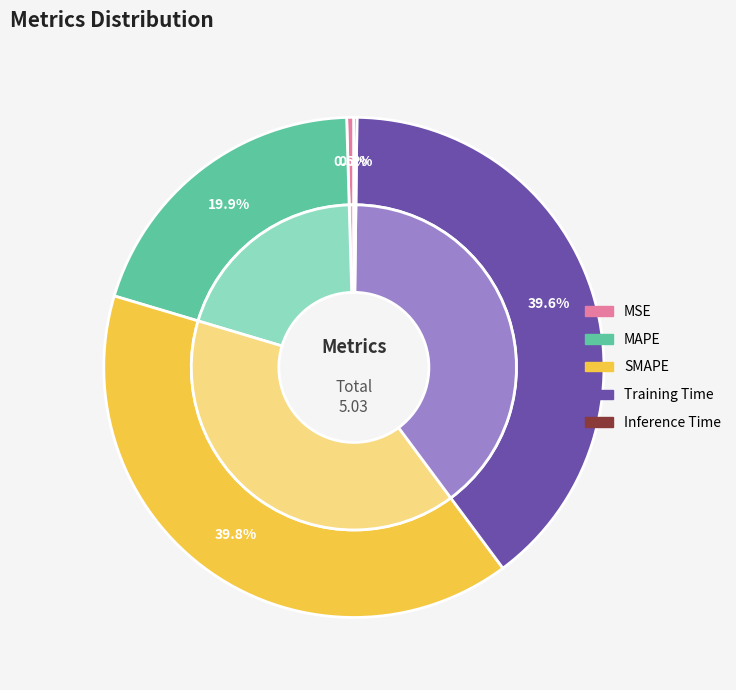

Is Training Time the majority of the pie?

No